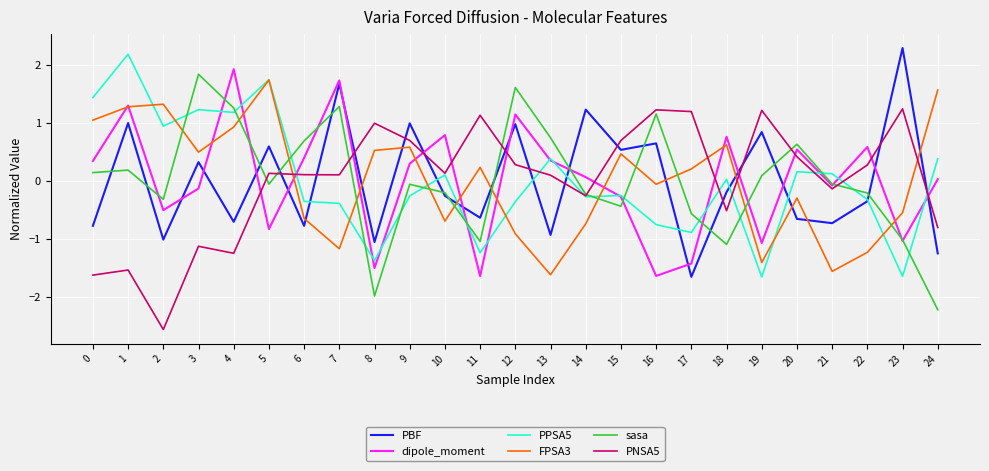

At which label is FPSA3 closest to 0?

16